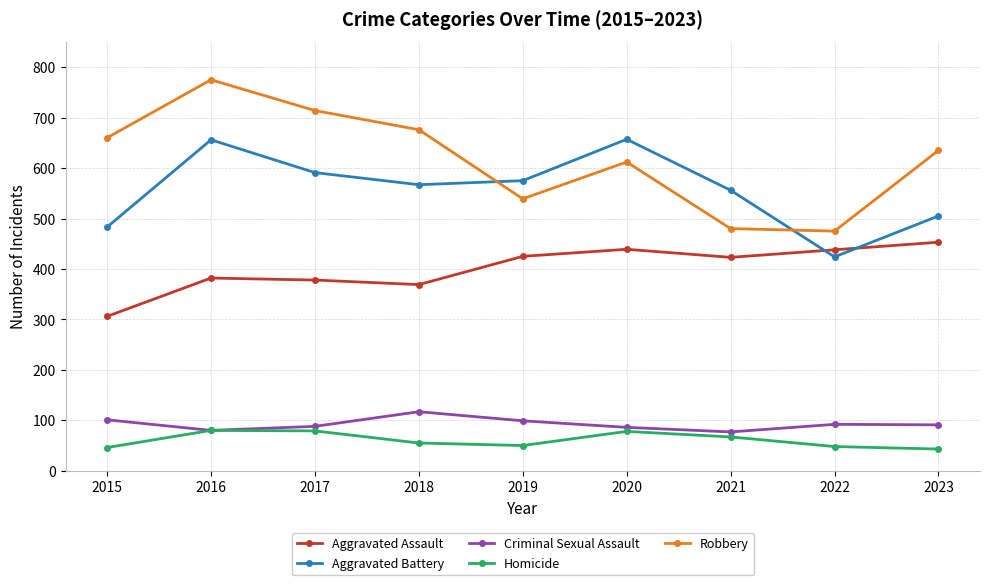

What is the sum of the Robbery values at 2017 and 2022?

1189